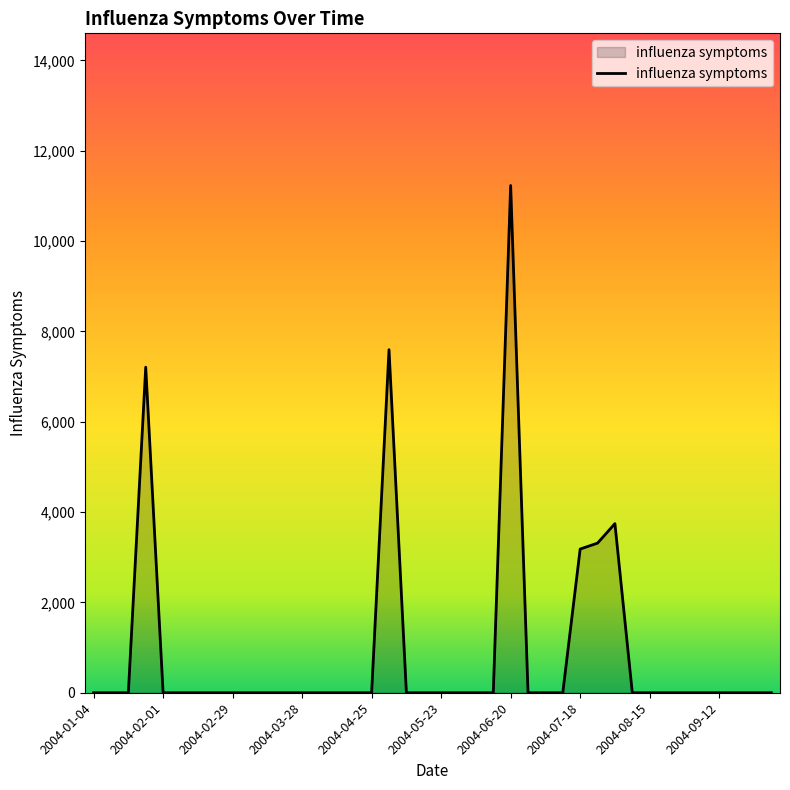

What is the difference between the maximum and minimum values?

11229.0